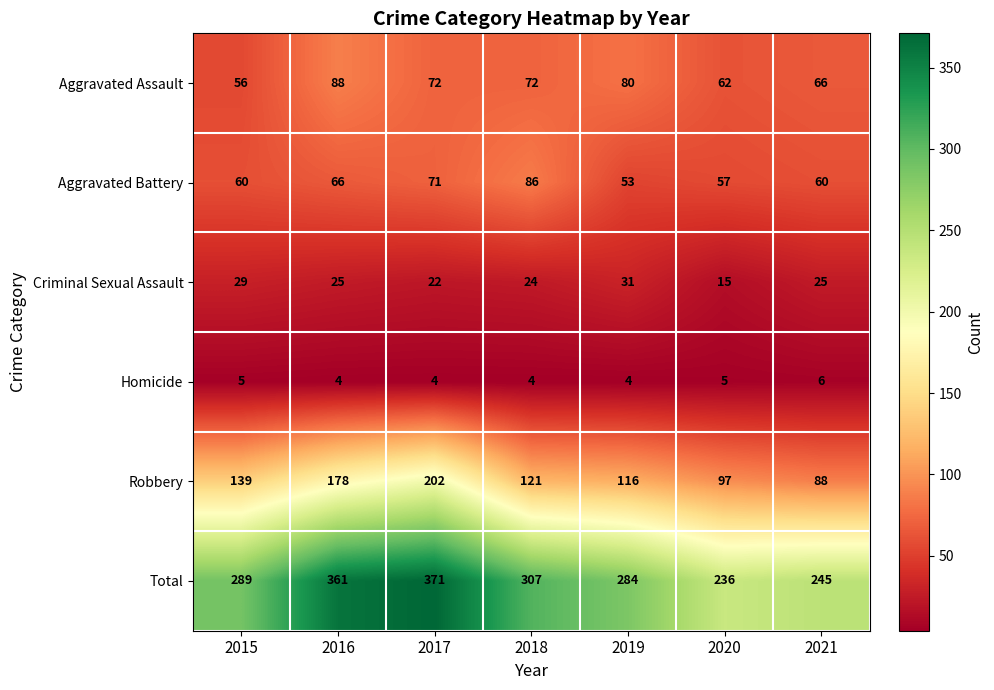

Count the Aggravated Assault values in the range 62 to 80.

5